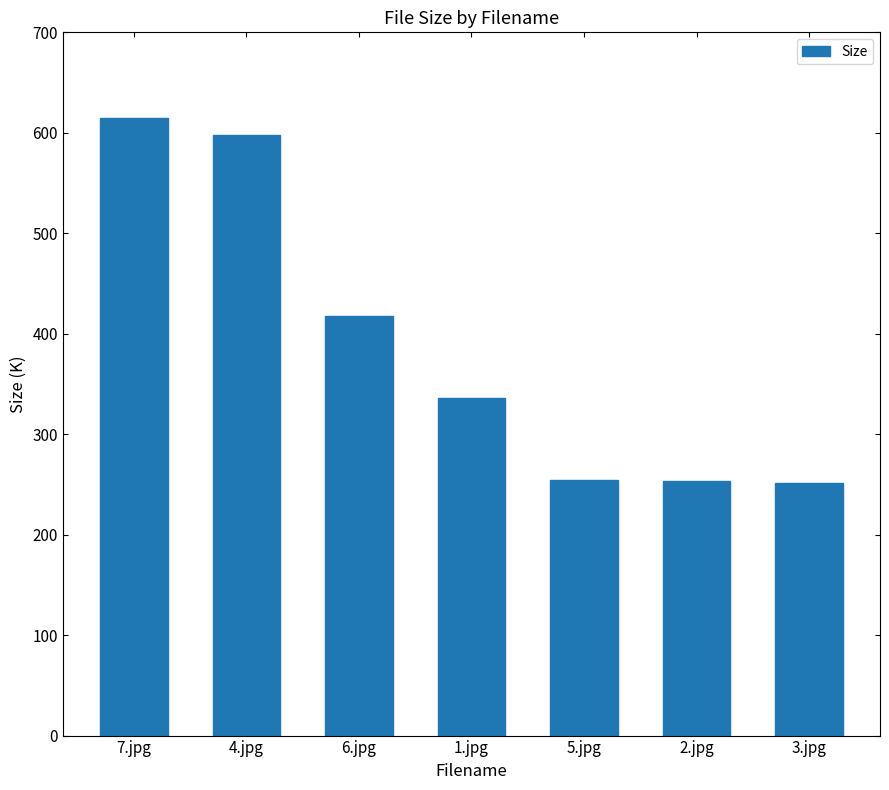

What is the change in value from 7.jpg to 3.jpg?

-362.7